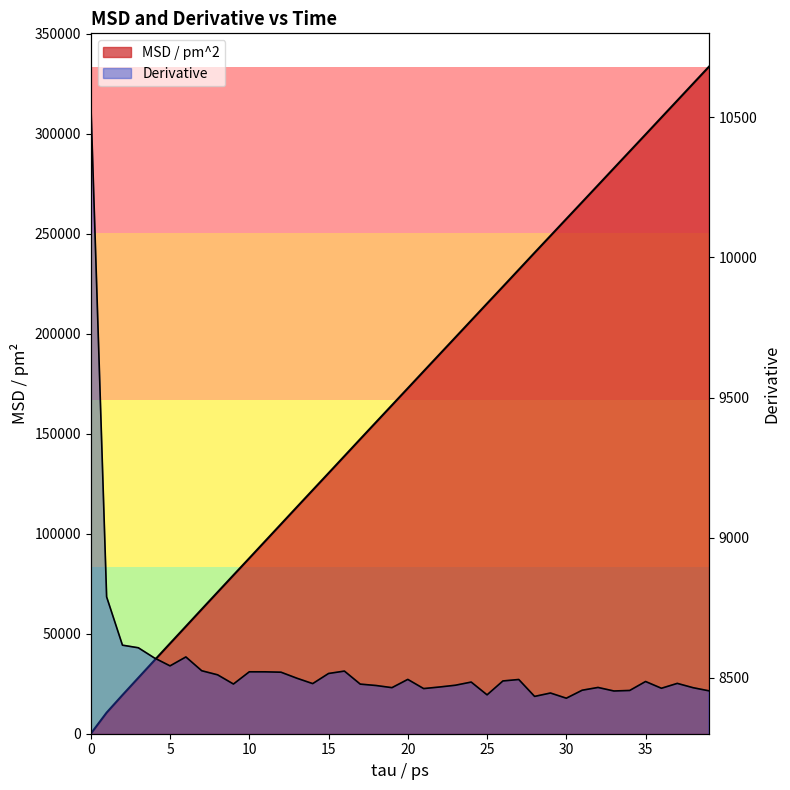

Rank the series at 32 from highest to lowest value.

MSD / pm^2, Derivative